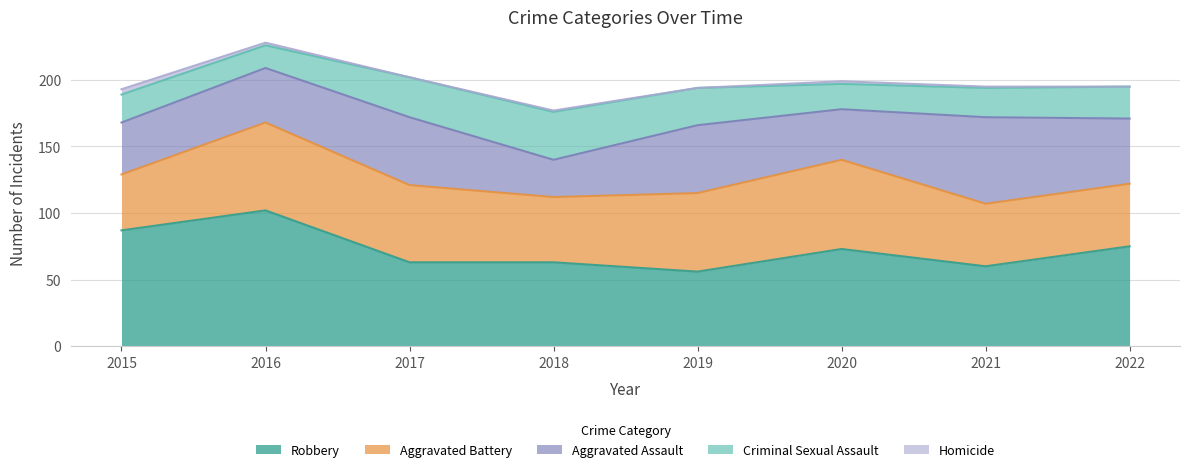

How many lines are shown in the chart?

5